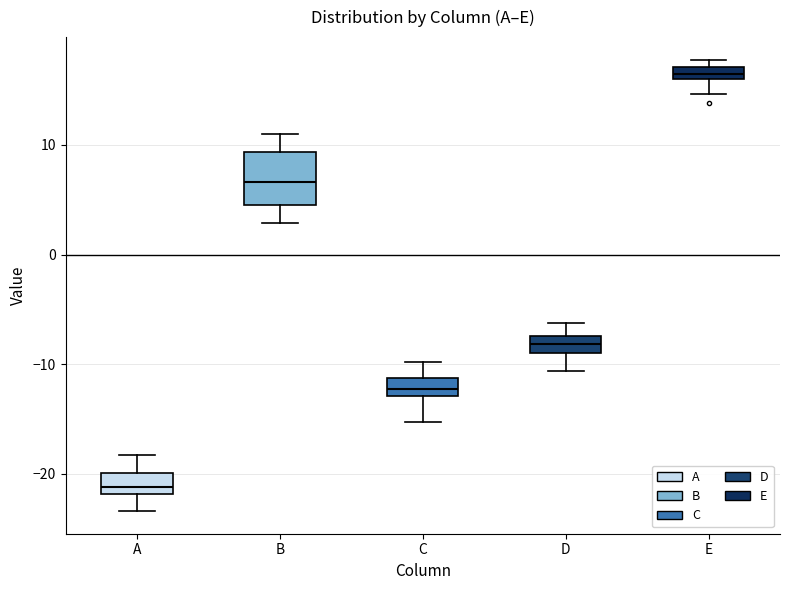

Which box is the tallest, from its lower edge to its upper edge?

B